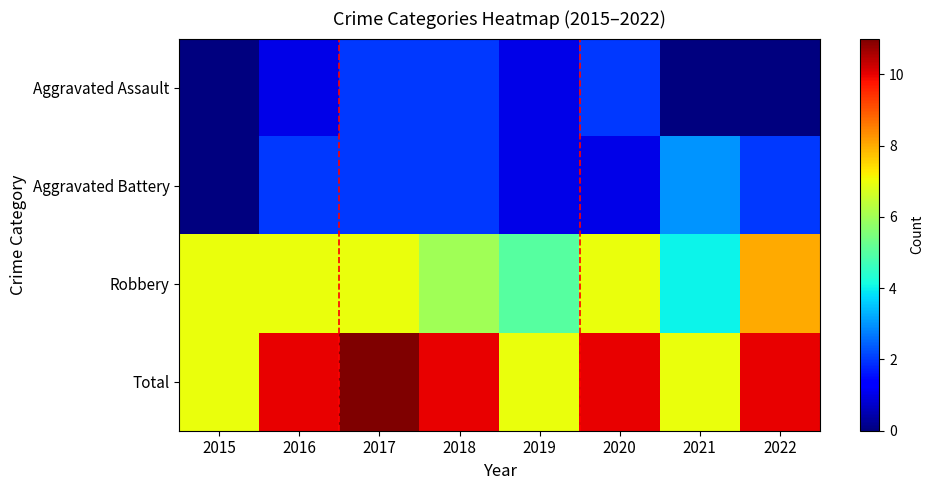

Reading left to right, extract all data points from this chart.

Aggravated Assault: 2015=0	2016=1	2017=2	2018=2	2019=1	2020=2	2021=0	2022=0
Aggravated Battery: 2015=0	2016=2	2017=2	2018=2	2019=1	2020=1	2021=3	2022=2
Robbery: 2015=7	2016=7	2017=7	2018=6	2019=5	2020=7	2021=4	2022=8
Total: 2015=7	2016=10	2017=11	2018=10	2019=7	2020=10	2021=7	2022=10